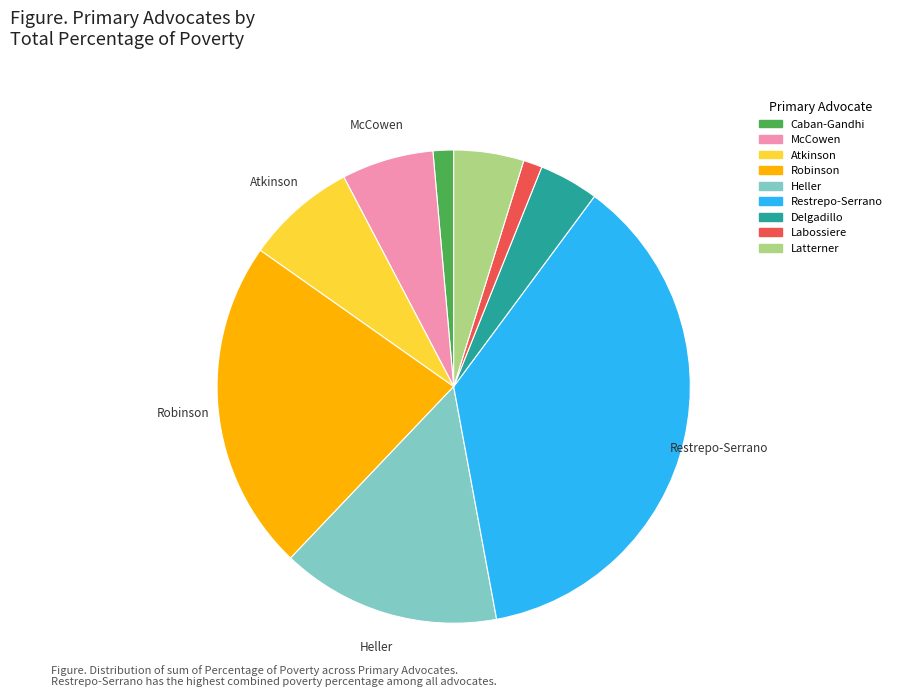

Is there a majority slice in this chart?

No